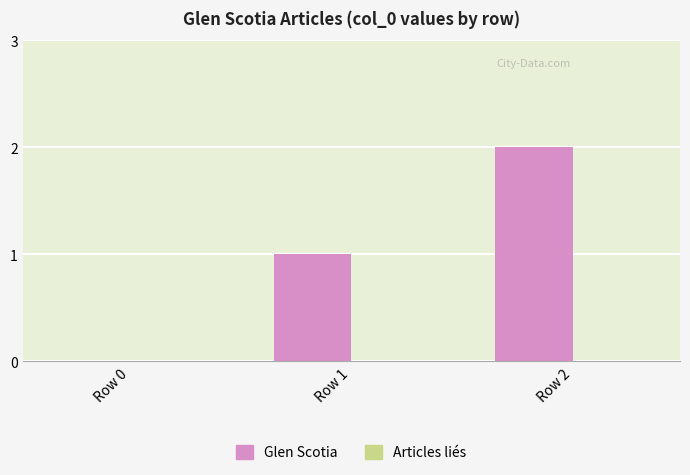

Between Row 1 and Row 0, which is larger?

Row 1